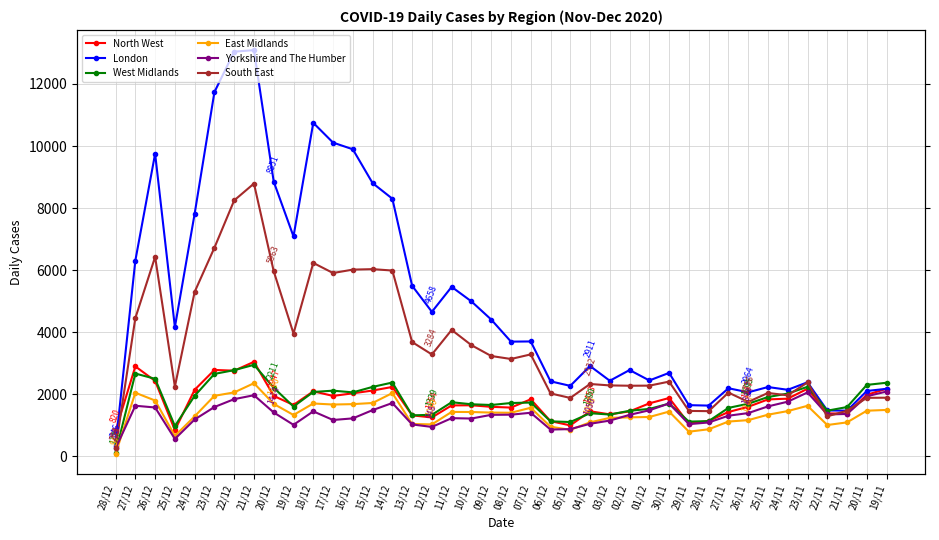

True or false: South East has more than 1 points higher than both neighbors.

True